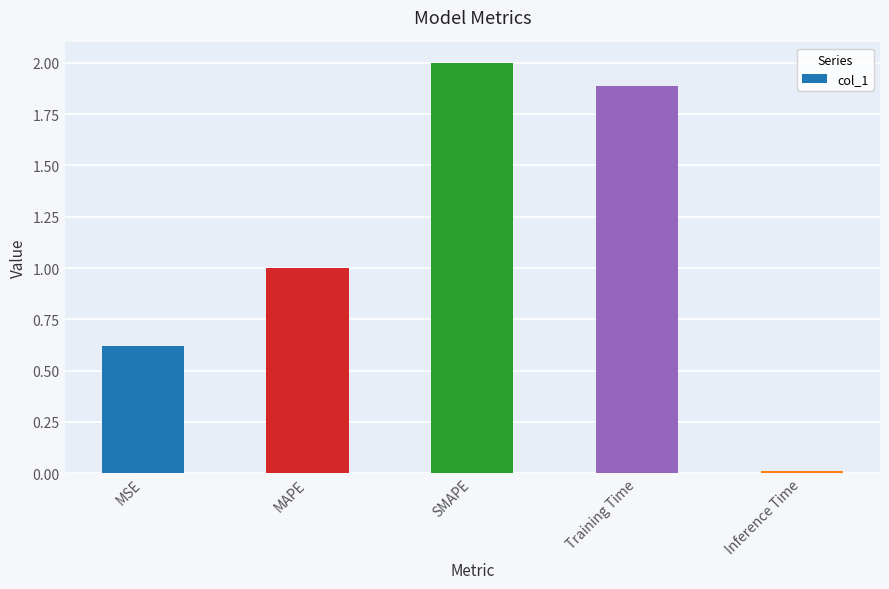

What is the change in value from MSE to SMAPE?

+1.4